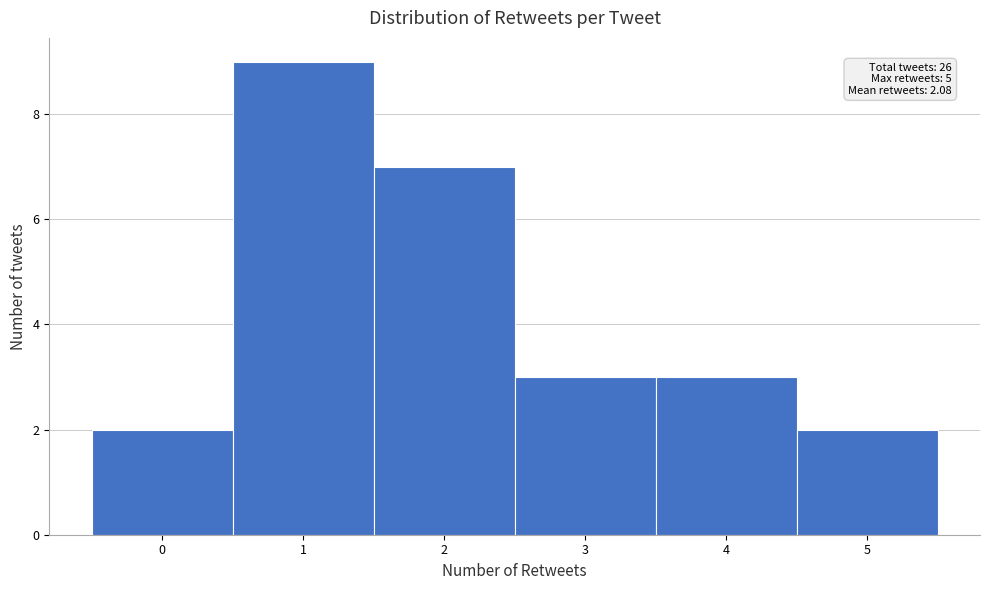

Over which range of the x-axis is the bar tallest?

0.5 to 1.5